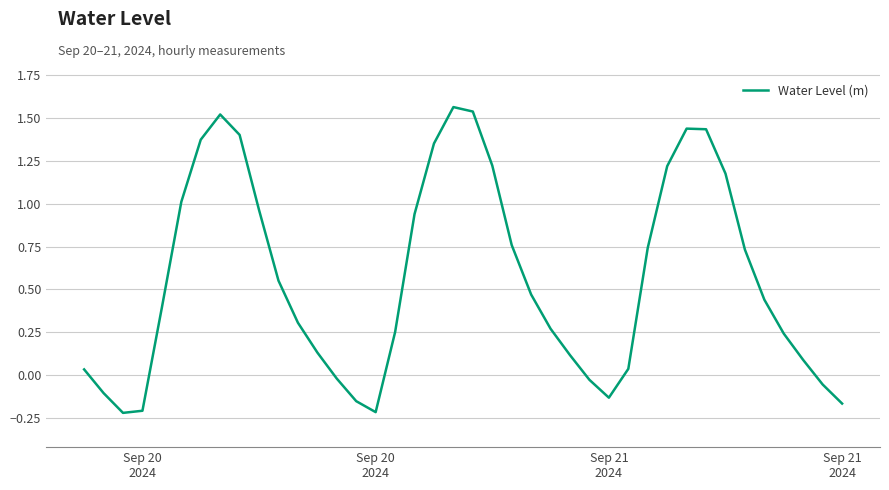

What is the difference between the maximum and minimum values?

1.8